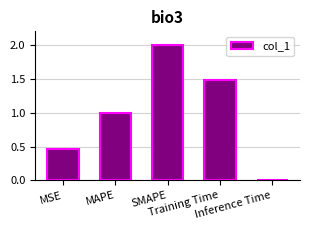

How many bars are there in total?

5